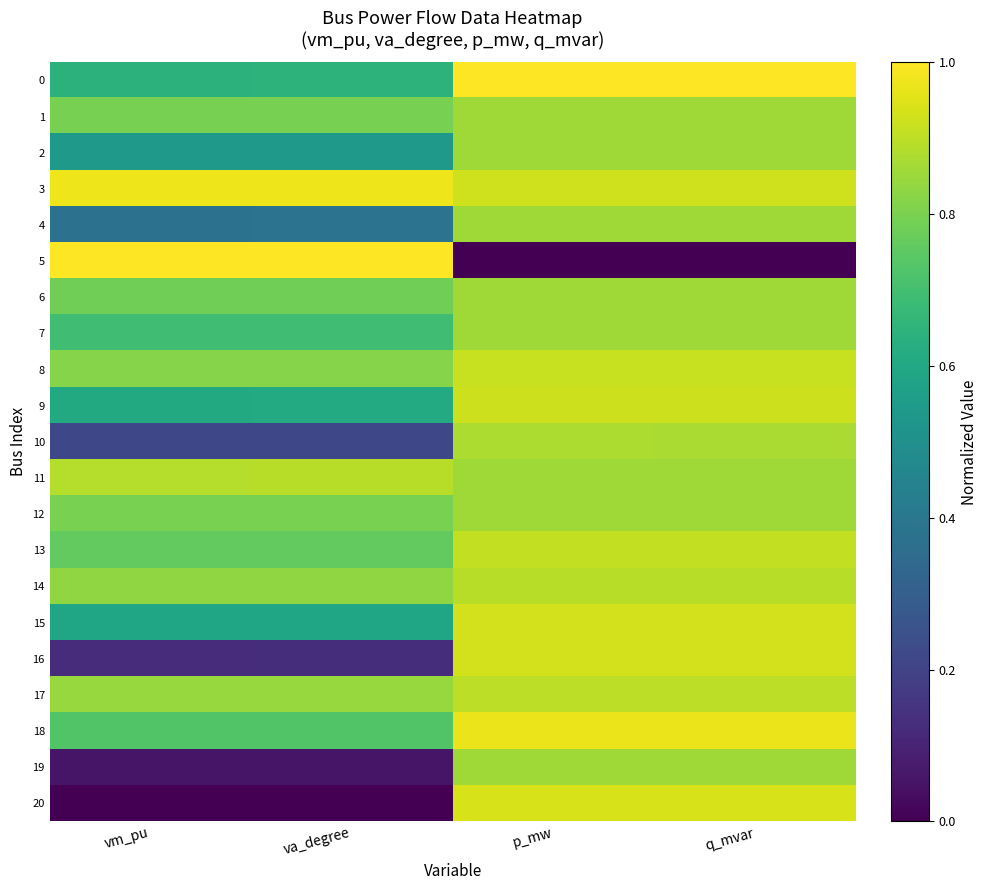

Between q_mvar and vm_pu, which is larger?

q_mvar